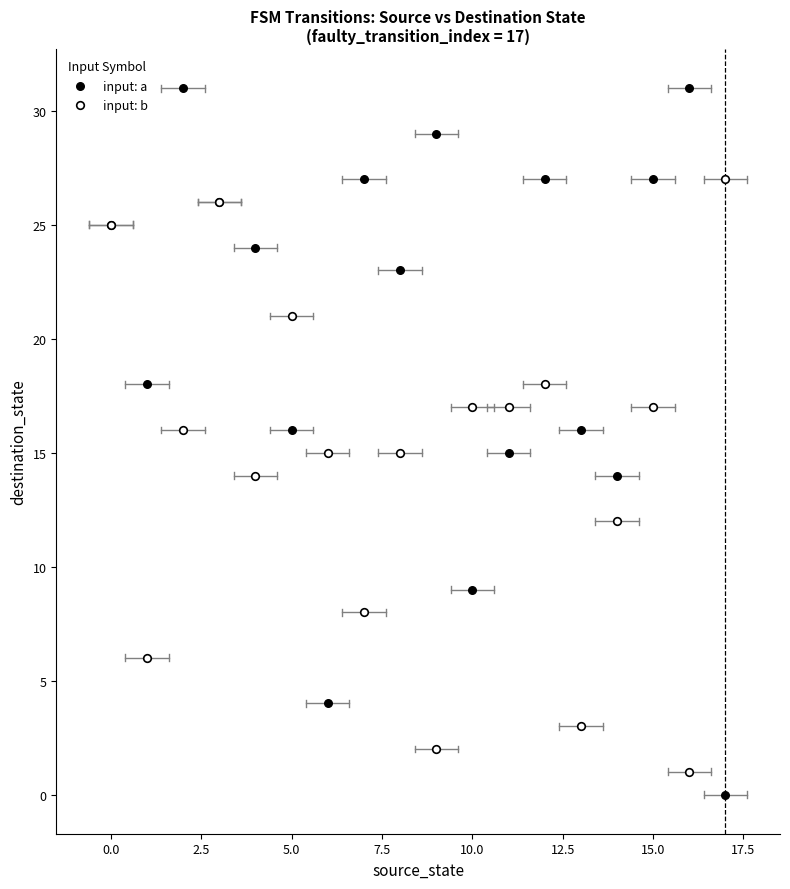

Which series reaches the minimum Y coordinate?

input: a